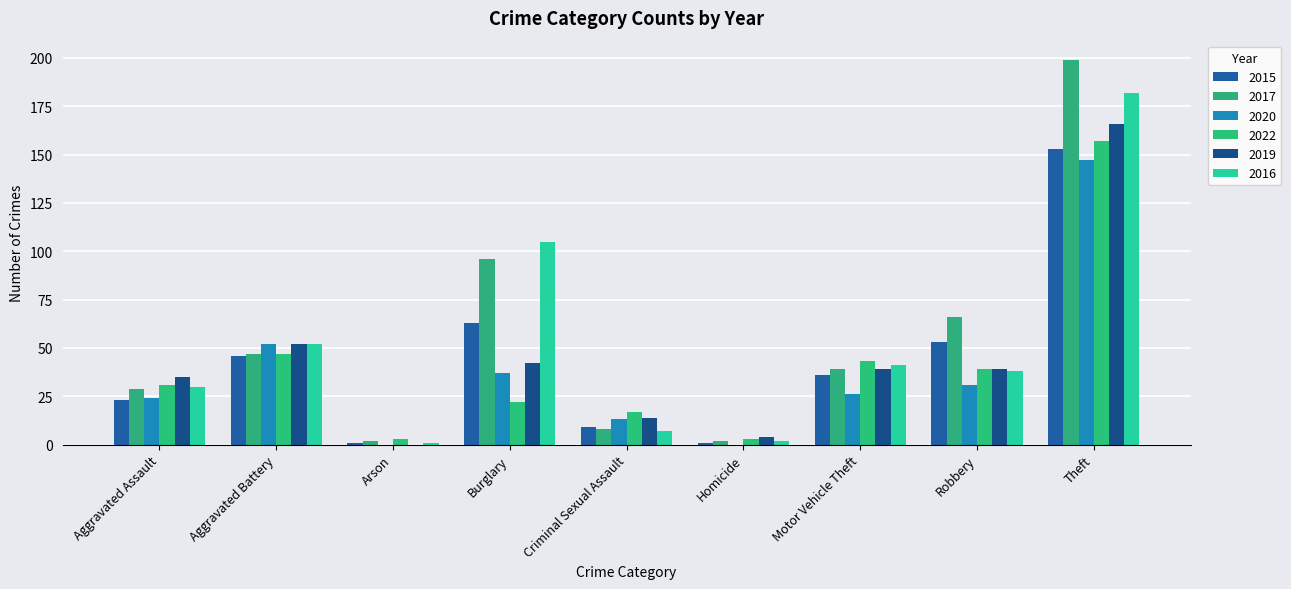

True or false: 2019 has a value of 39 at Motor Vehicle Theft.

True